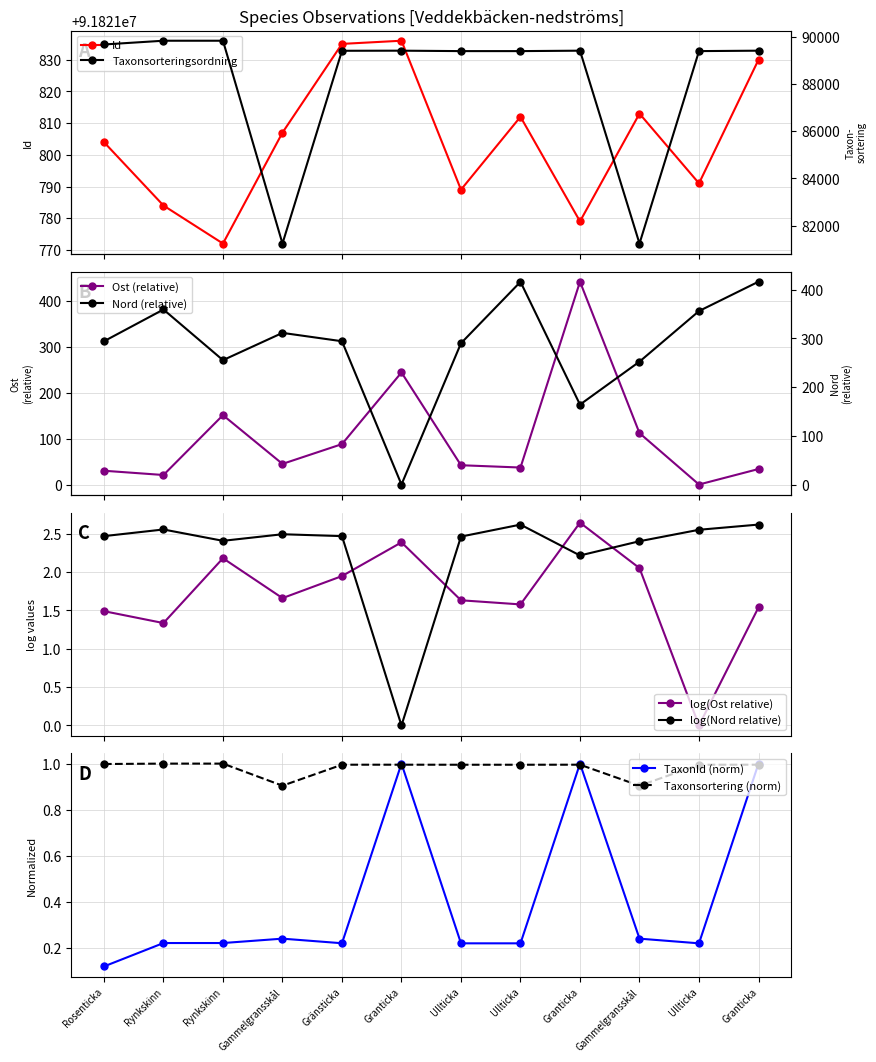

True or false: Ost (relative) has more than 0 interior local peaks.

True